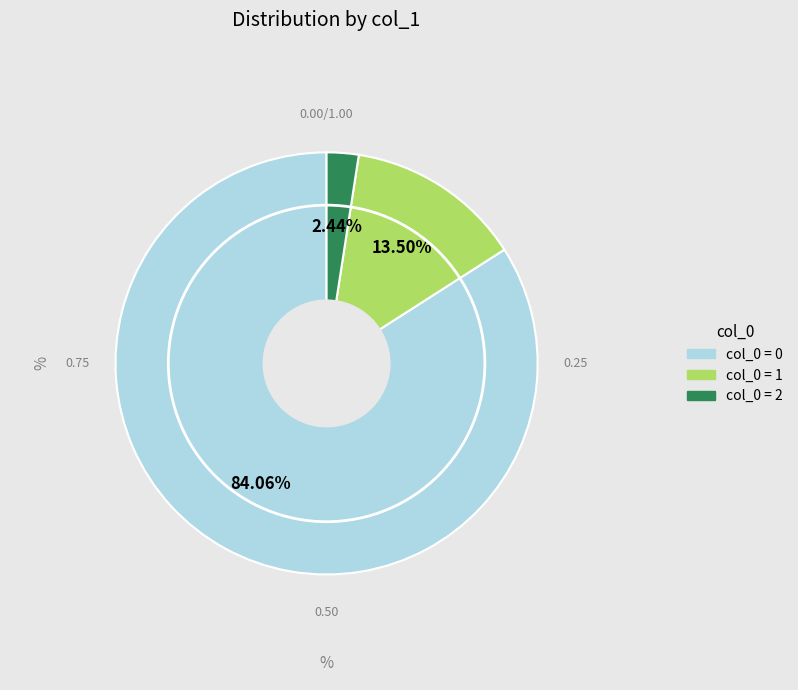

Does any single category account for the majority?

Yes